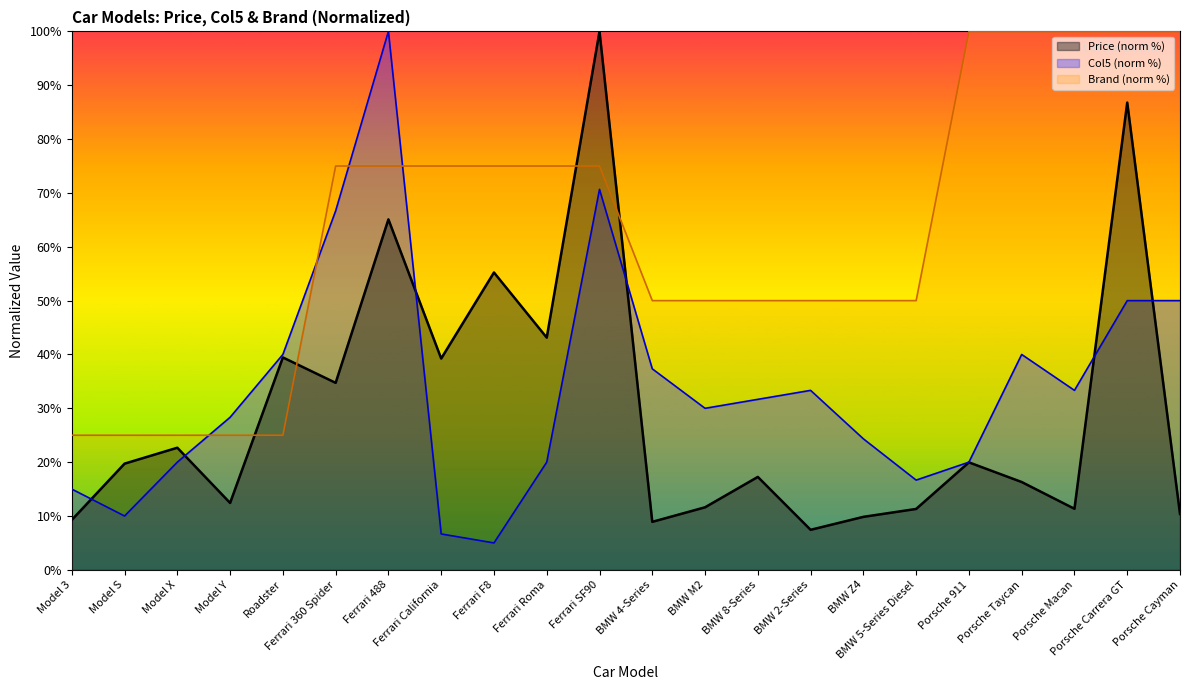

Between Roadster and Ferrari Roma, which is larger?

Ferrari Roma